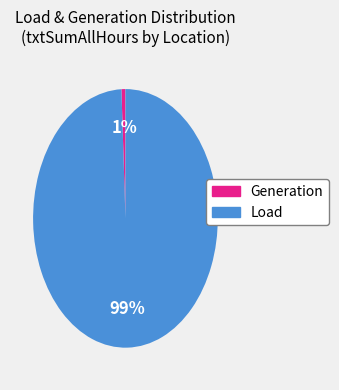

Does any single category account for the majority?

Yes